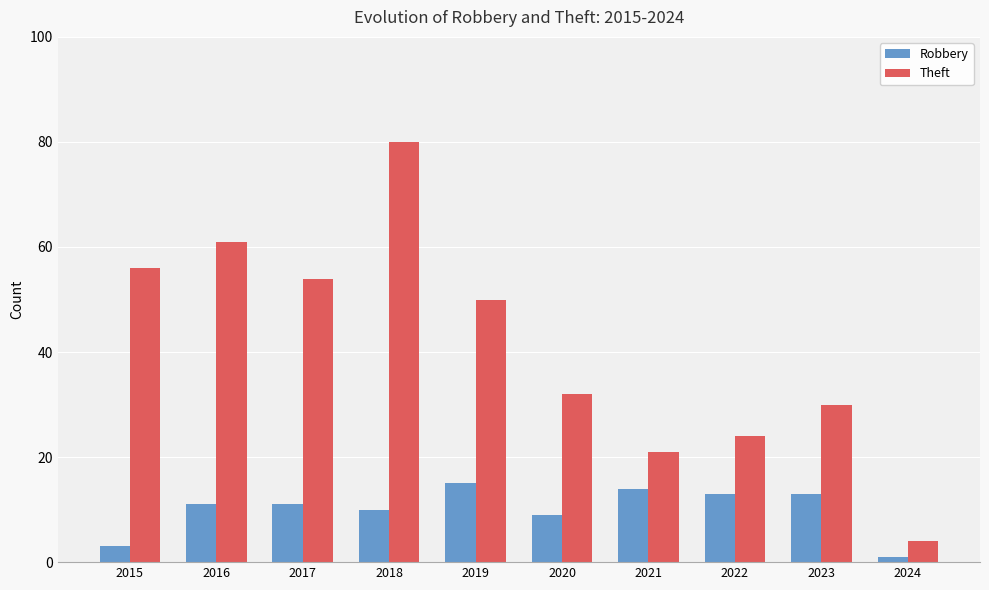

Count the number of categories in the chart.

10